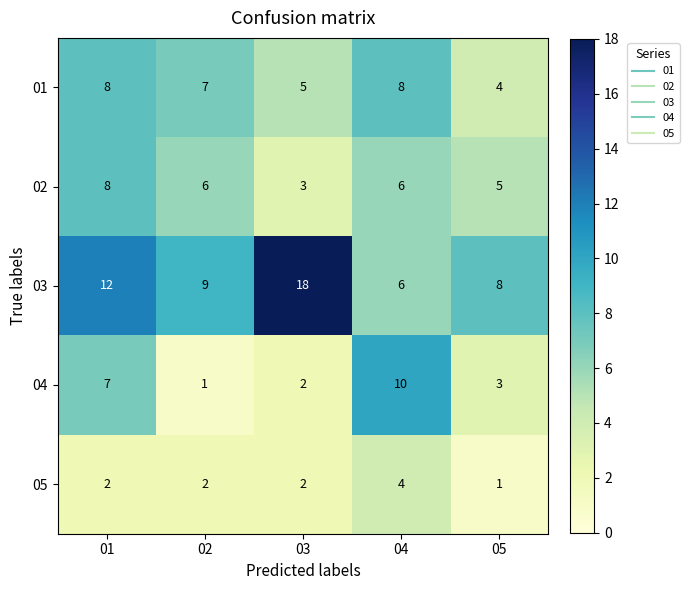

At which label is 02 closest to 5?

05